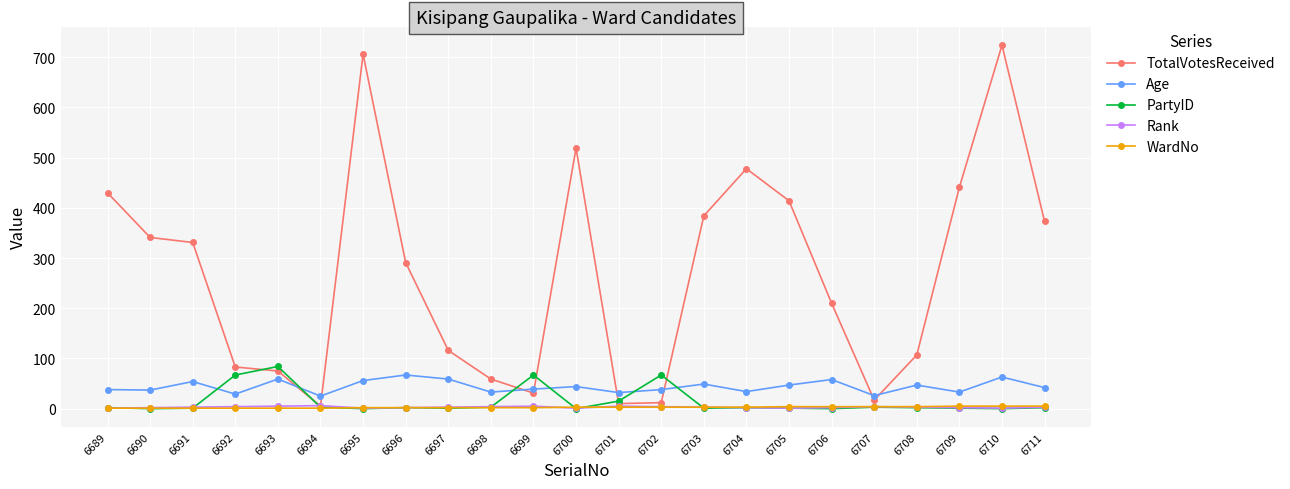

In TotalVotesReceived, how many points are lower than both neighbors (excluding endpoints)?

4